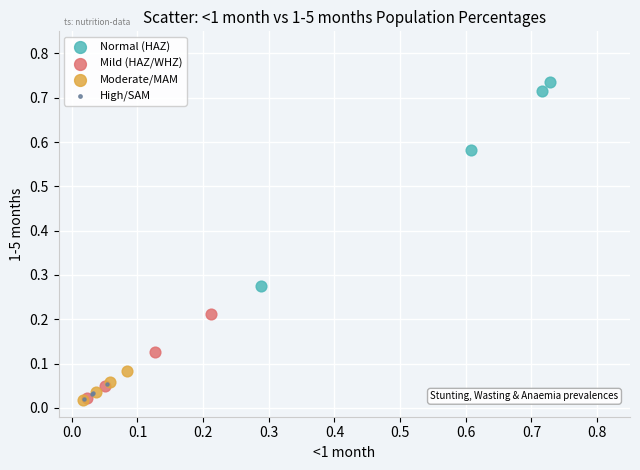

Which series has the largest Y range (max minus min)?

Normal (HAZ)